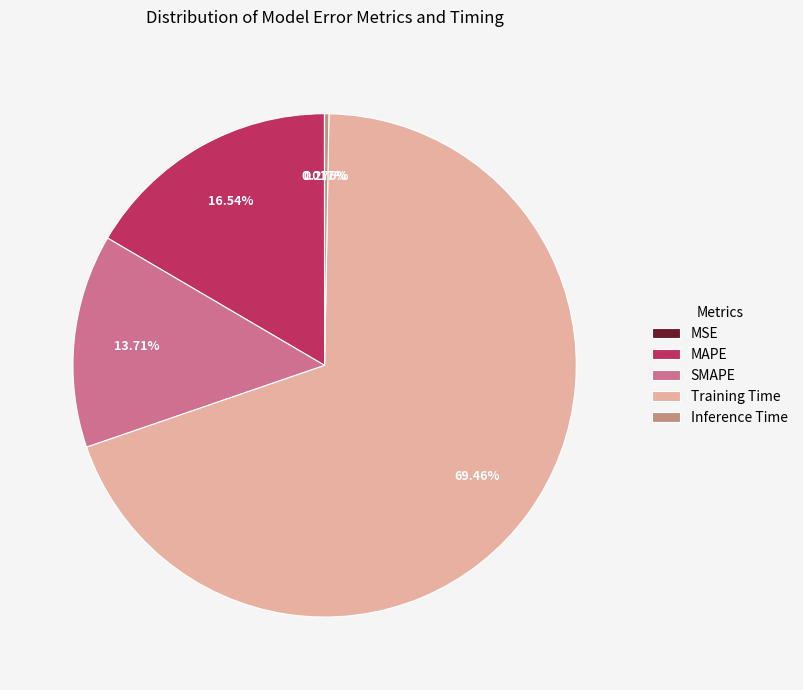

Is there any slice that represents more than half of the pie?

Yes